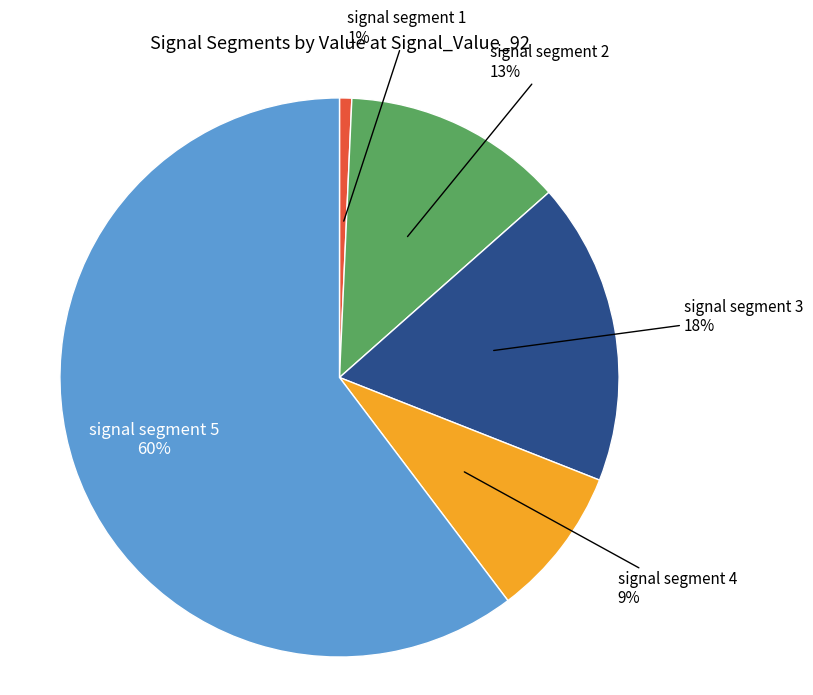

To the nearest percent, what is the average slice percentage?

20%